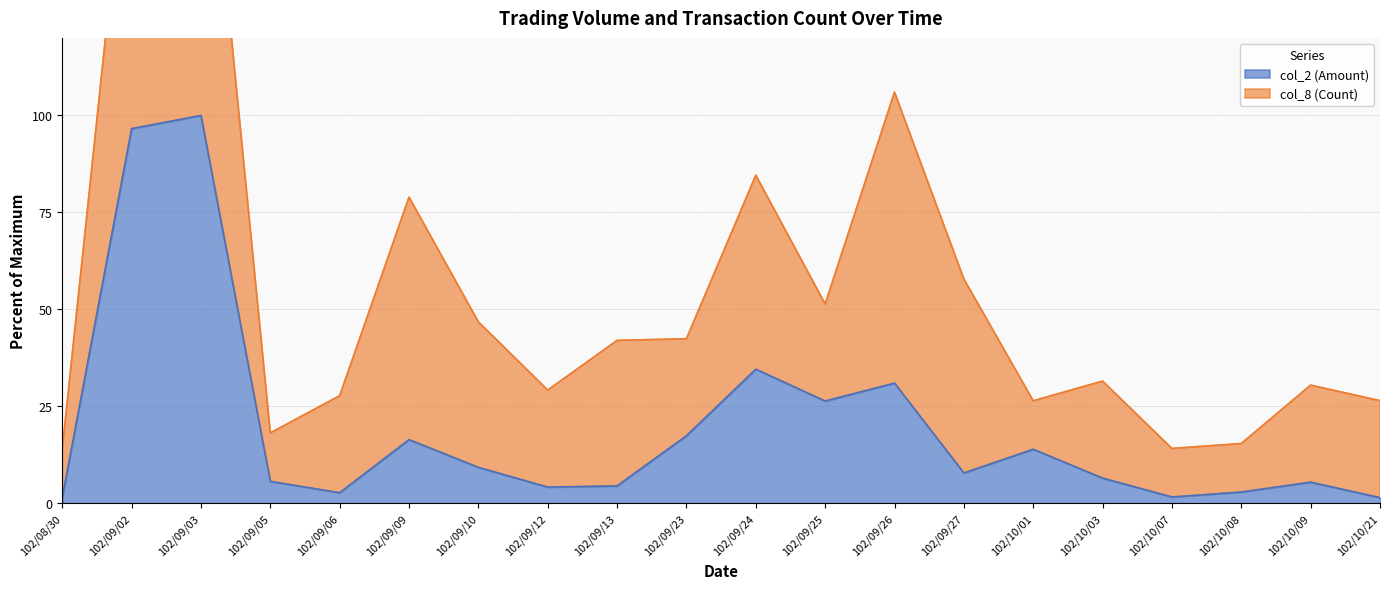

How many points are higher than both their immediate neighbors (excluding endpoints)?

6